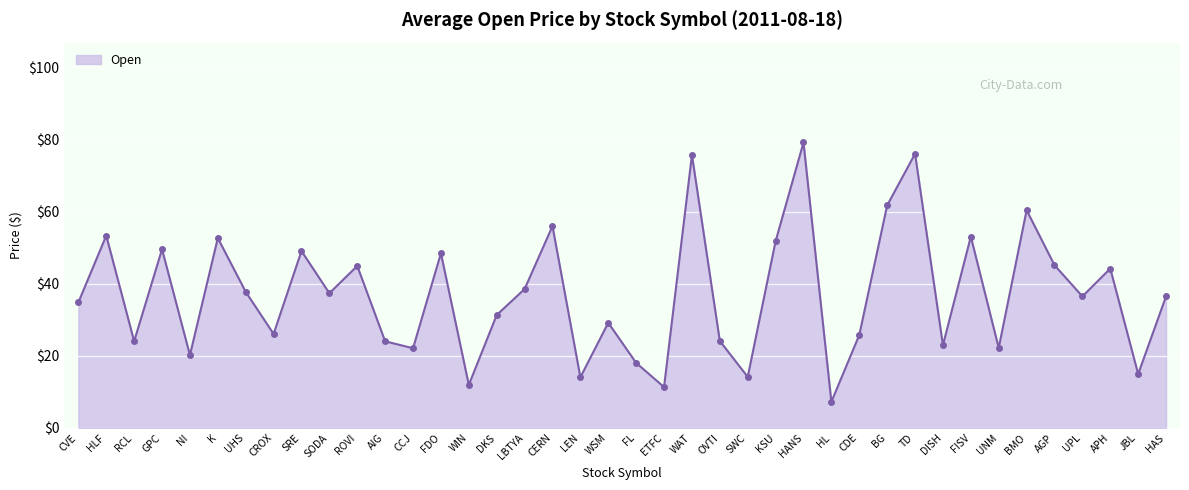

What is the ratio of the value at CVE to the value at BMO?

0.6